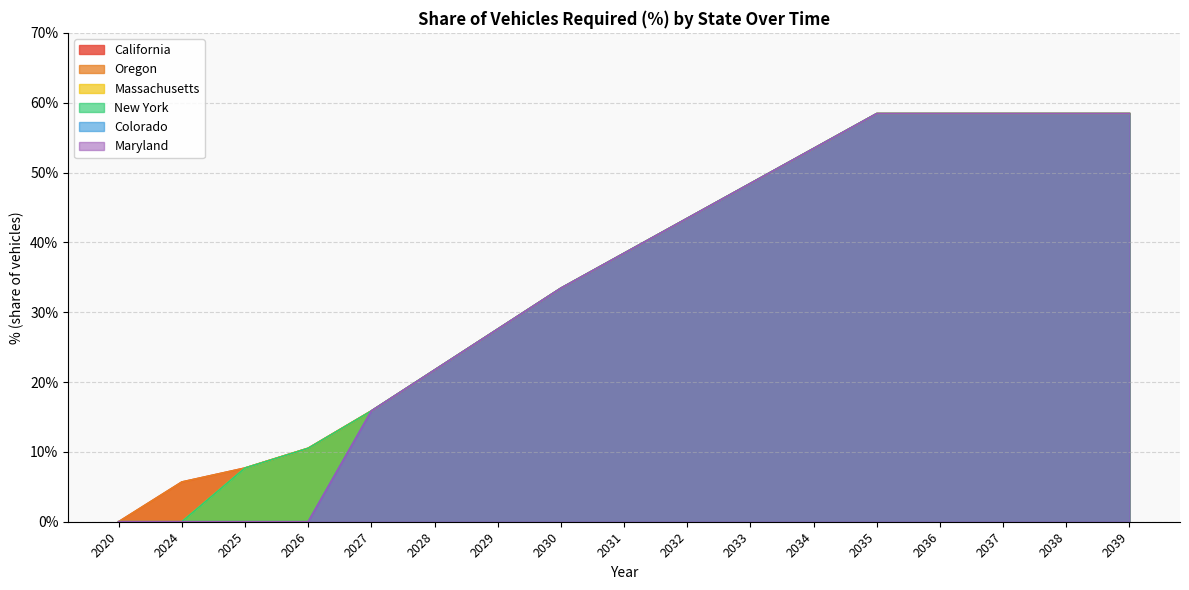

Rank the series at 2026 from lowest to highest value.

Colorado, Maryland, California, Oregon, Massachusetts, New York